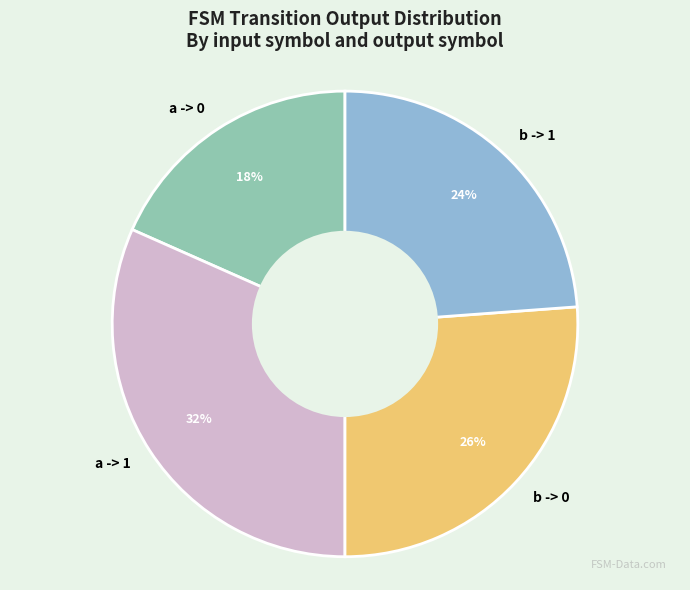

What is the ratio of the value at b -> 1 to the value at b -> 0?

0.9